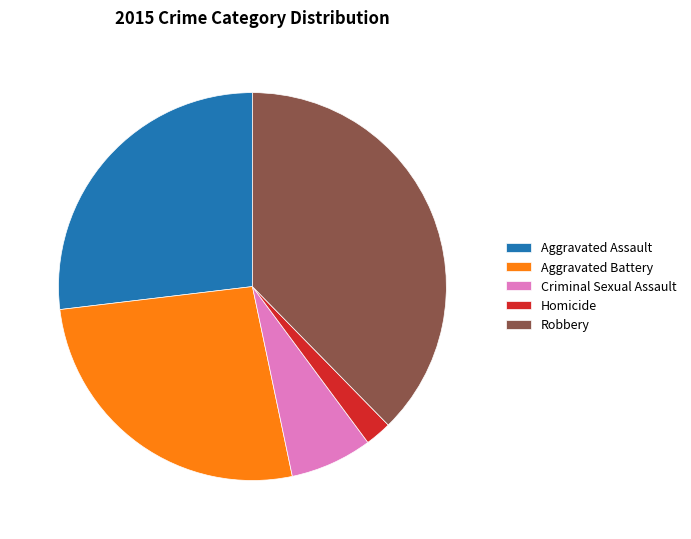

How many slices are in this pie chart?

5